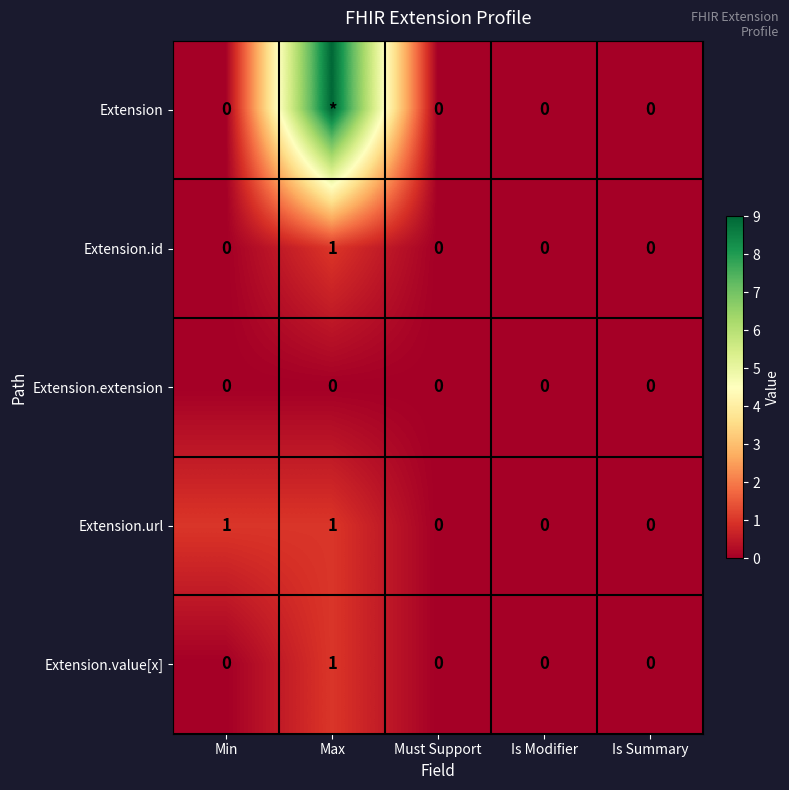

At which category is the sum across all series the highest?

Max